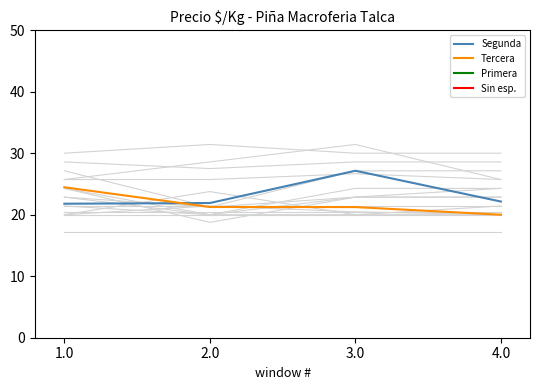

The value of Segunda at 4.0 is 22.1. True or false?

True